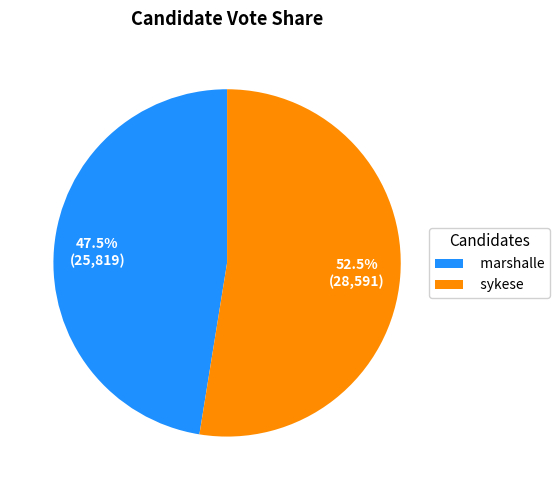

What is the smallest slice in the pie chart?

marshalle